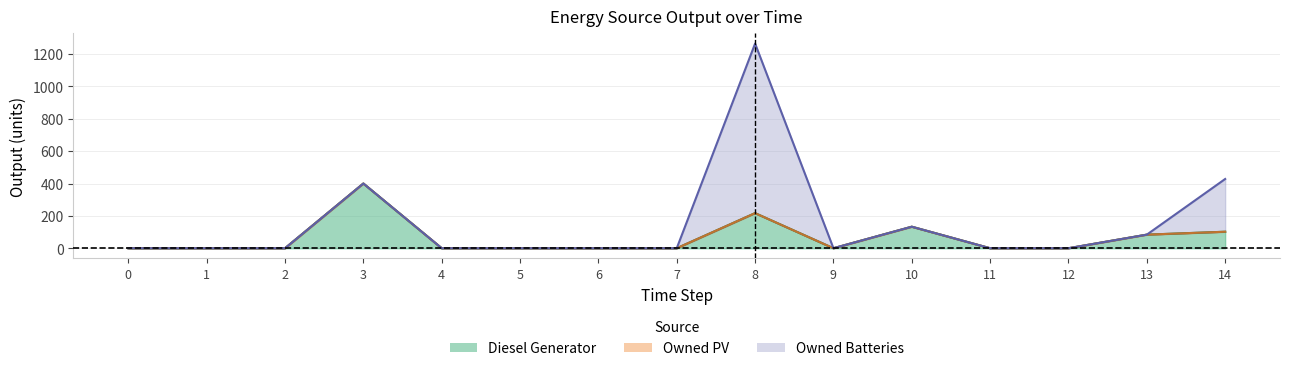

What is the difference between the second highest and second lowest values in the Diesel Generator series?

217